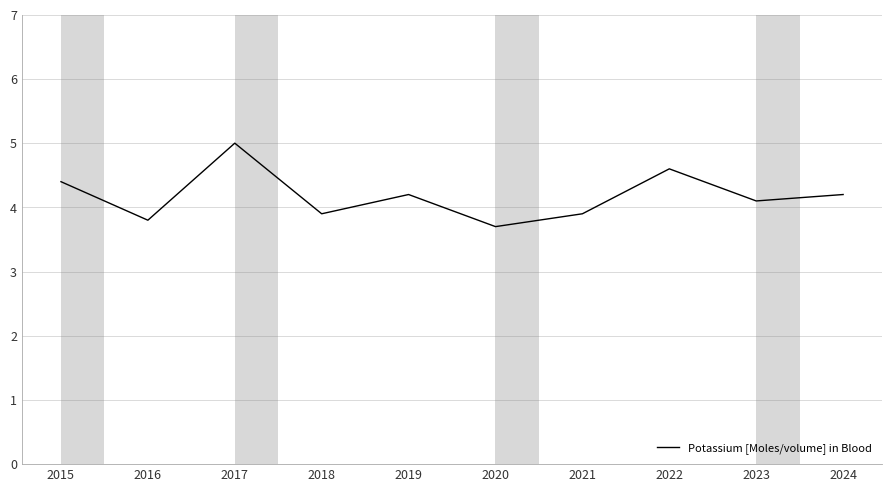

Is it true that the value at 2022 is 4.6?

True